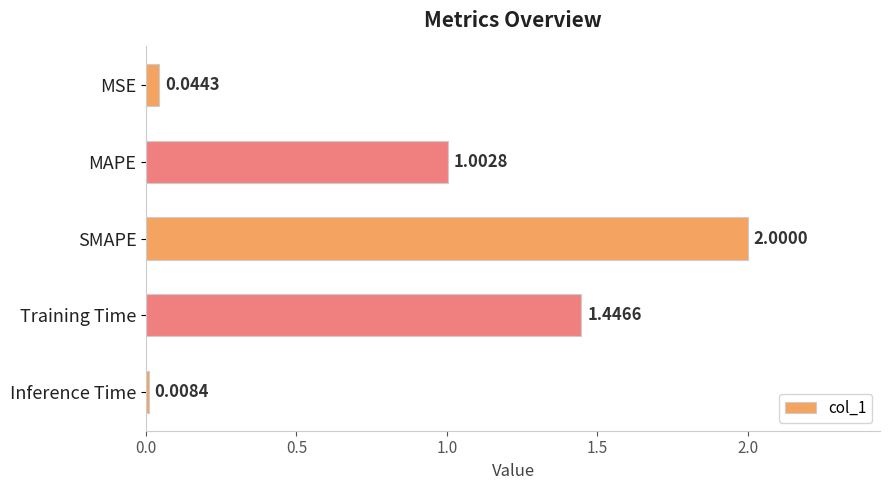

Where is the data nearest to the value 1?

MAPE